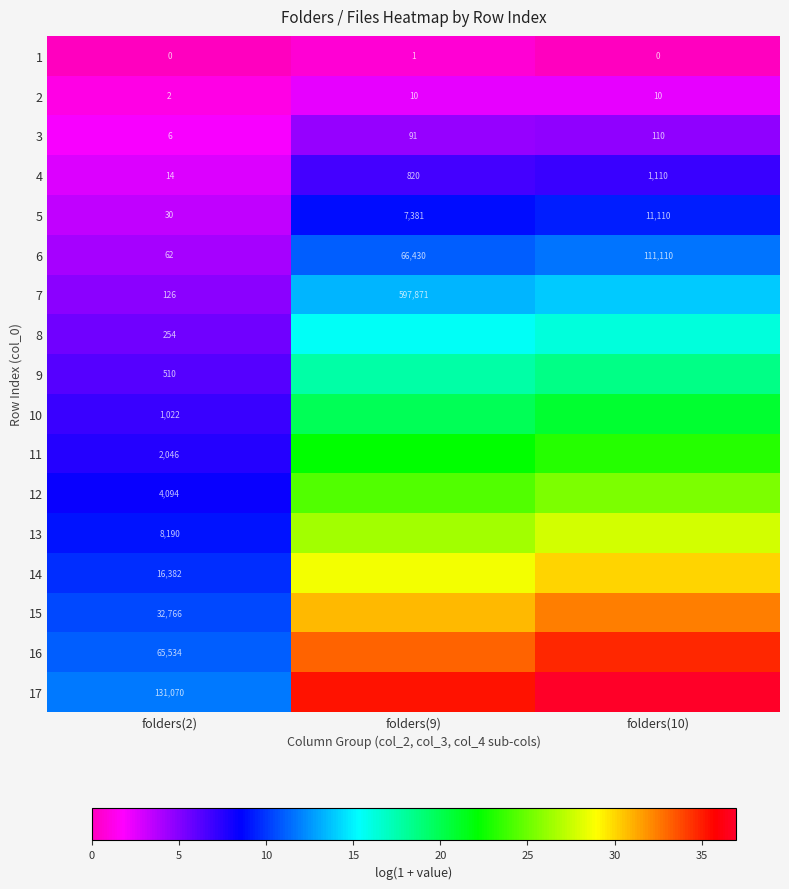

Is the value of 5 at folders(10) greater than the value of 3 at folders(2)?

Yes